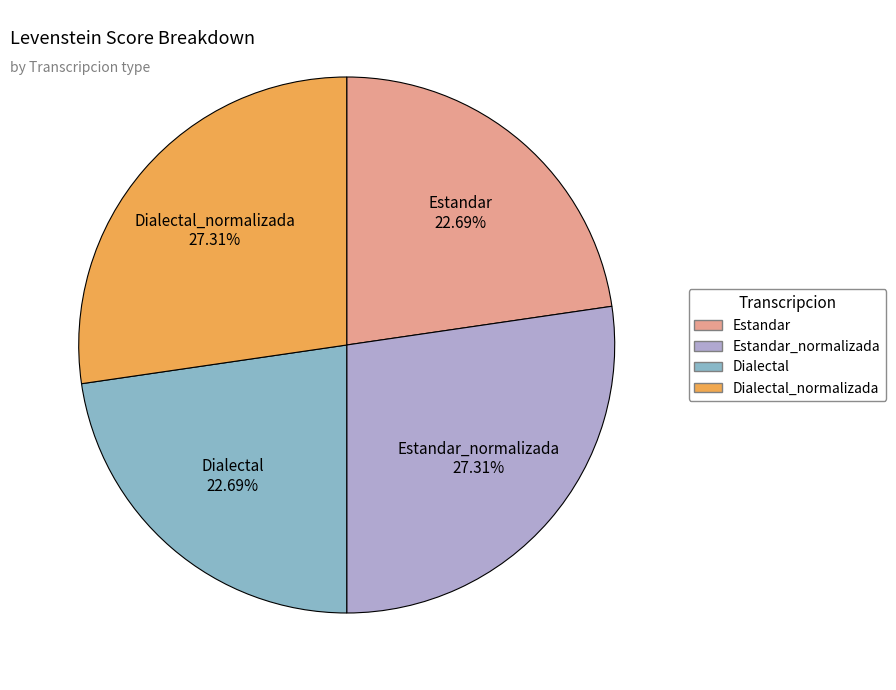

Does any single category account for the majority?

No